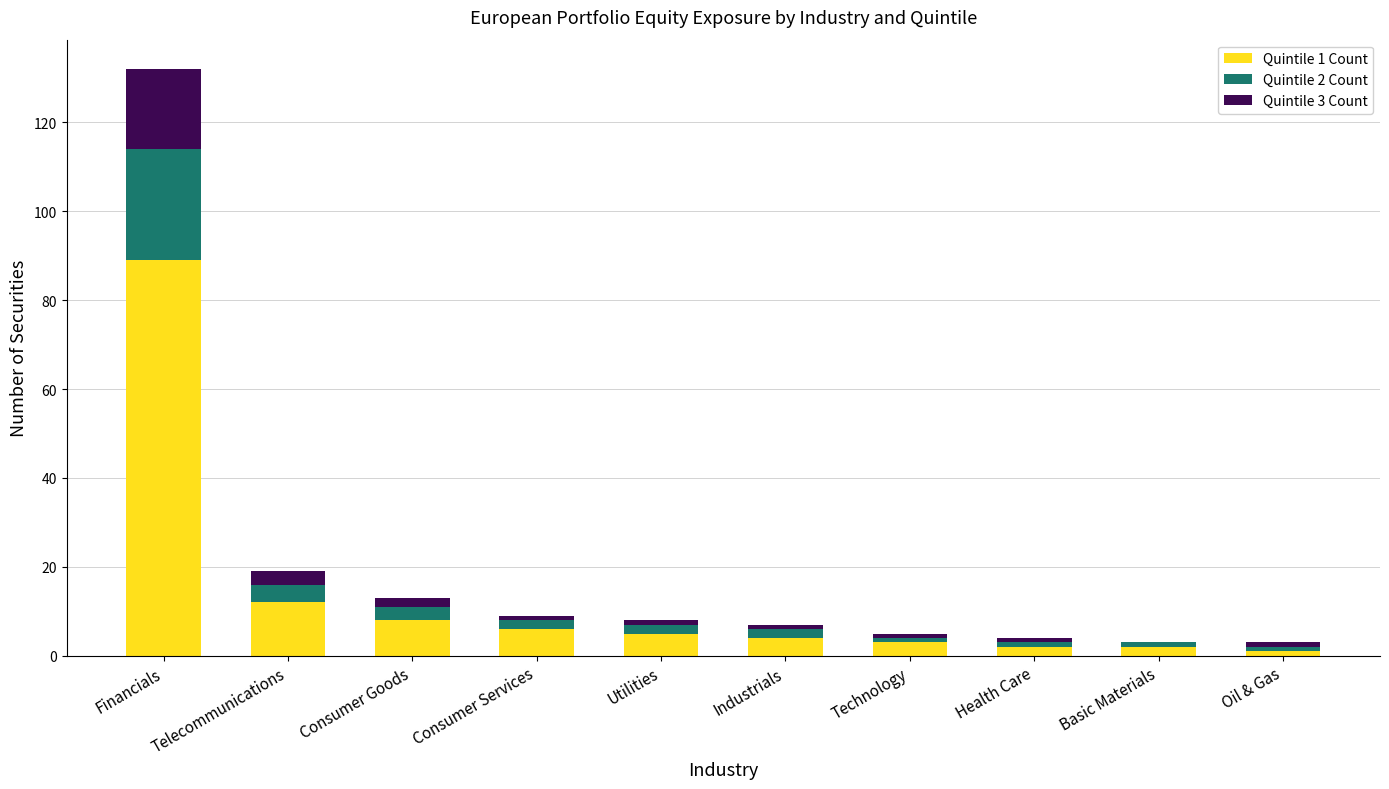

What is the sum of the Quintile 1 Count values at Oil & Gas and Utilities?

6